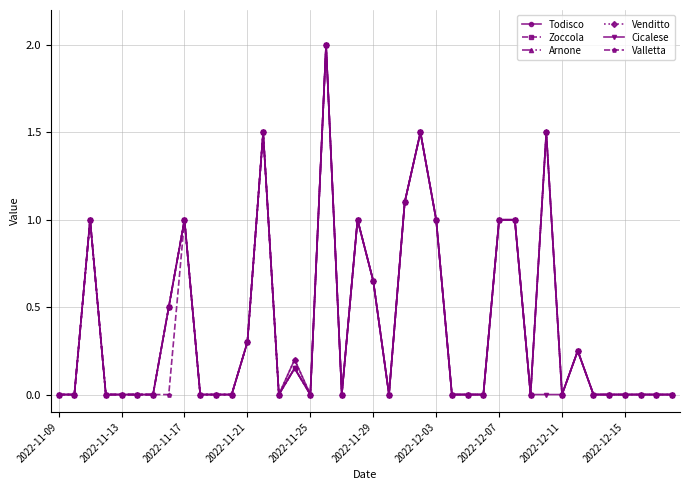

Does the chart have visible grid lines?

Yes